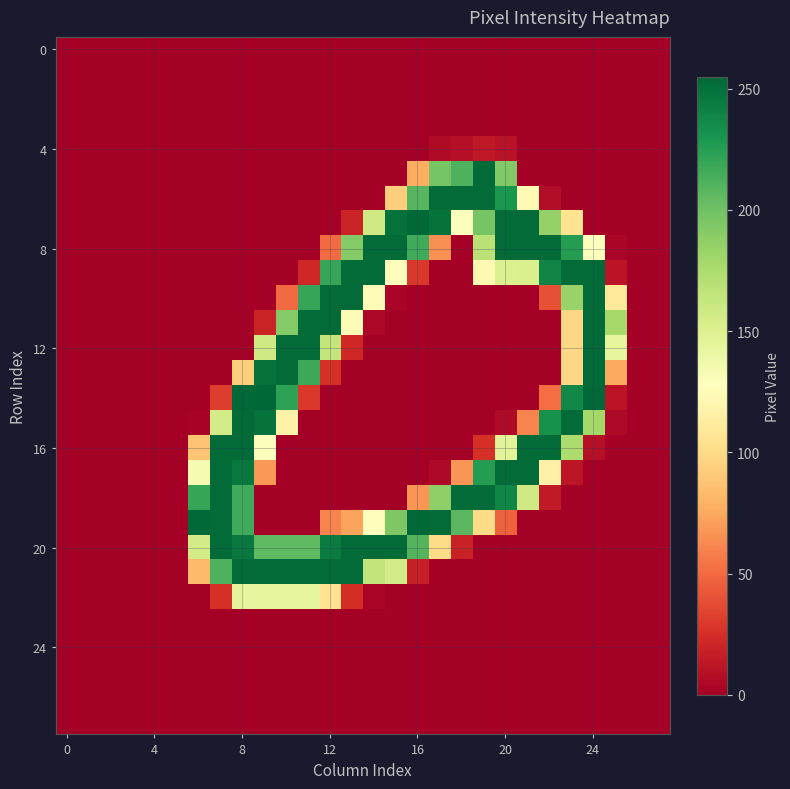

Which series has the largest total across all categories?

20